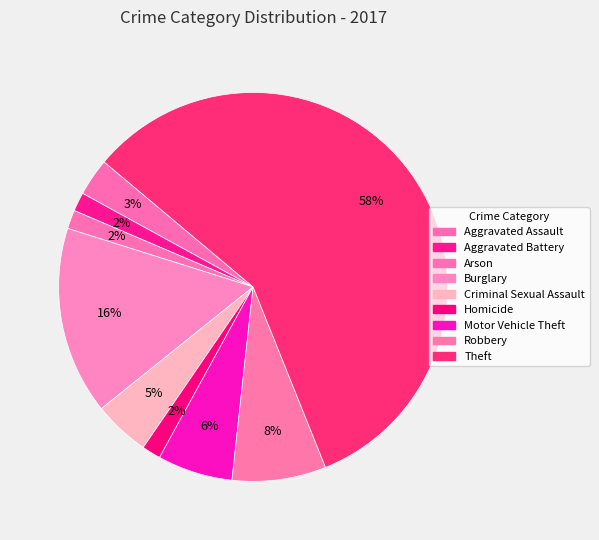

Does any single category account for the majority?

Yes